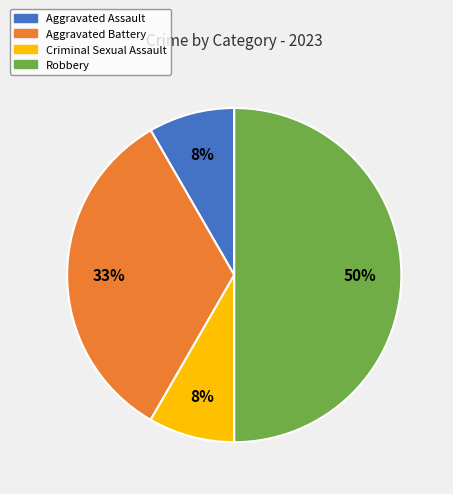

Which category has the biggest portion of the pie?

Robbery